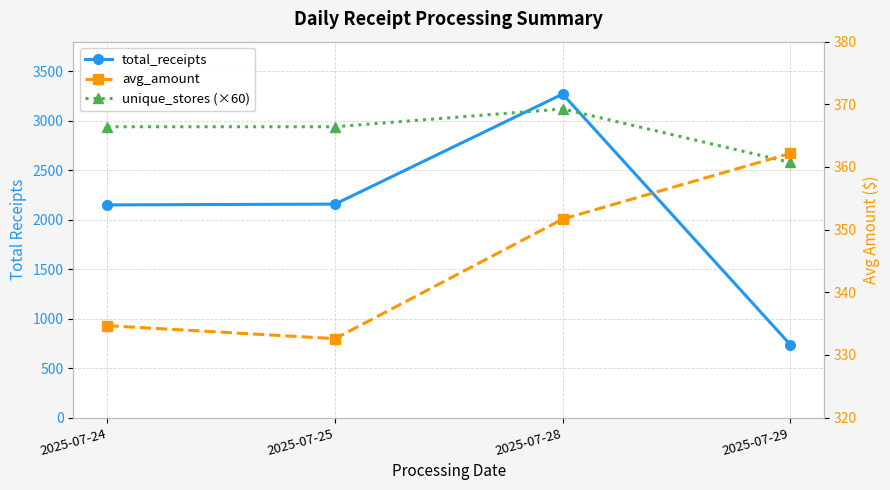

At 2025-07-29, list the series in order from smallest to largest.

avg_amount, total_receipts, unique_stores (×60)